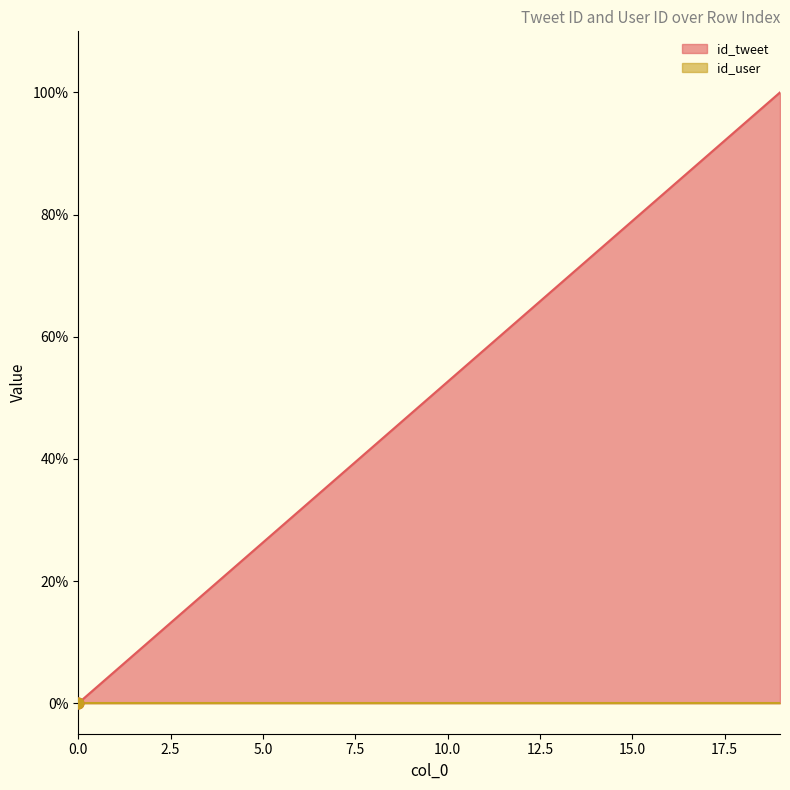

What is the change in value from 0 to 11?

+57.9